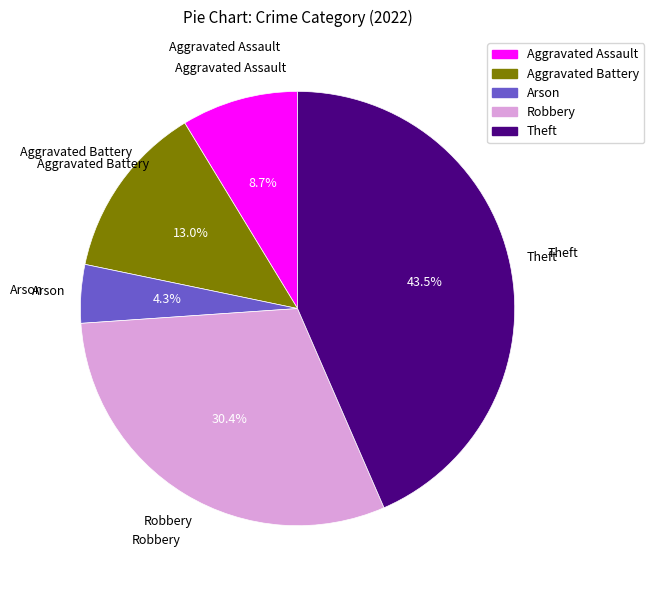

Approximately how many times larger is the value at Aggravated Battery compared to Arson?

3.0